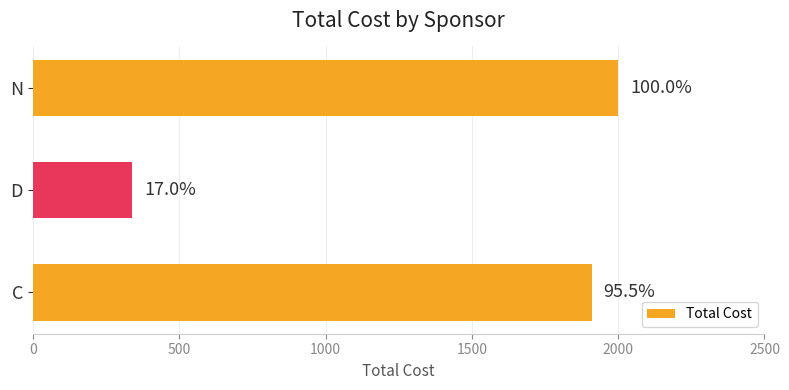

Are the bars horizontal?

Yes